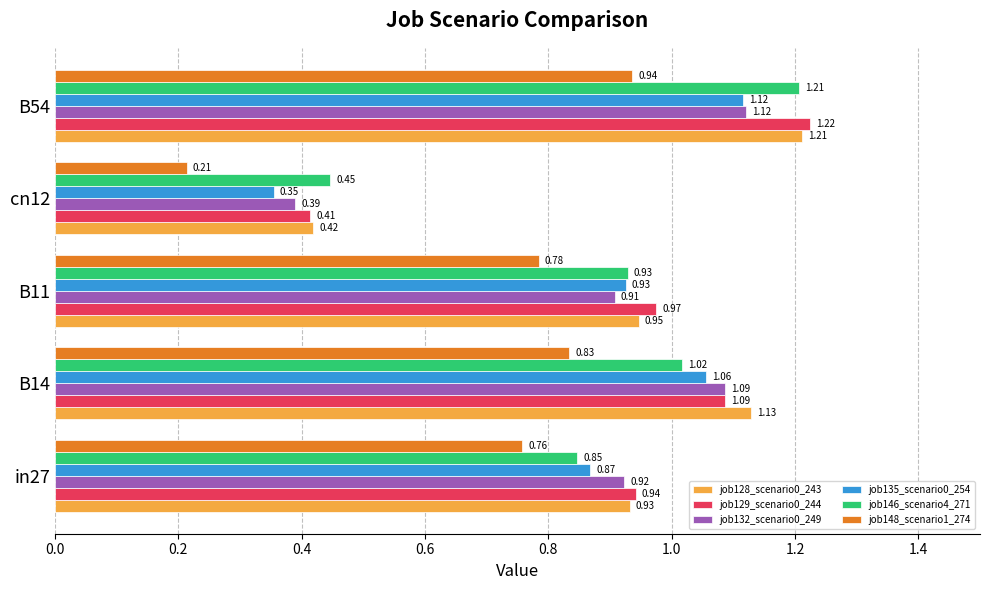

Which series has the widest spread of values?

job129_scenario0_244